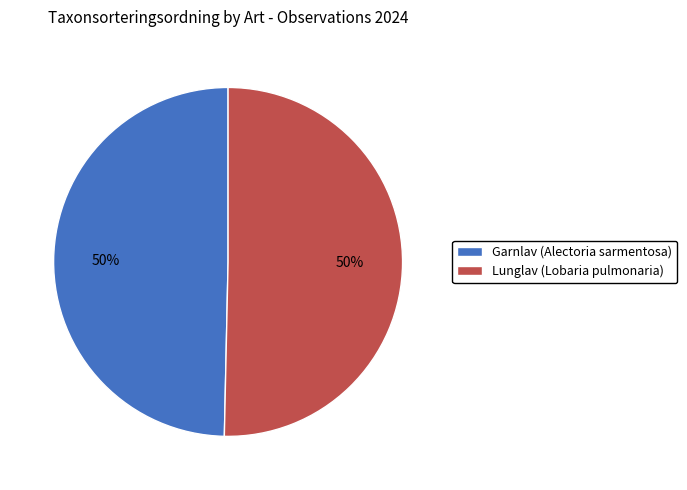

To the nearest percent, what is the average slice percentage?

50%